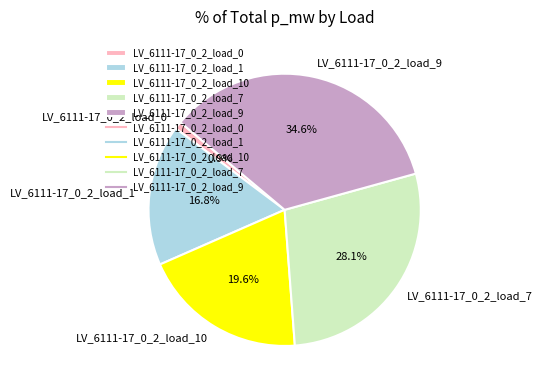

Is there a majority slice in this chart?

No